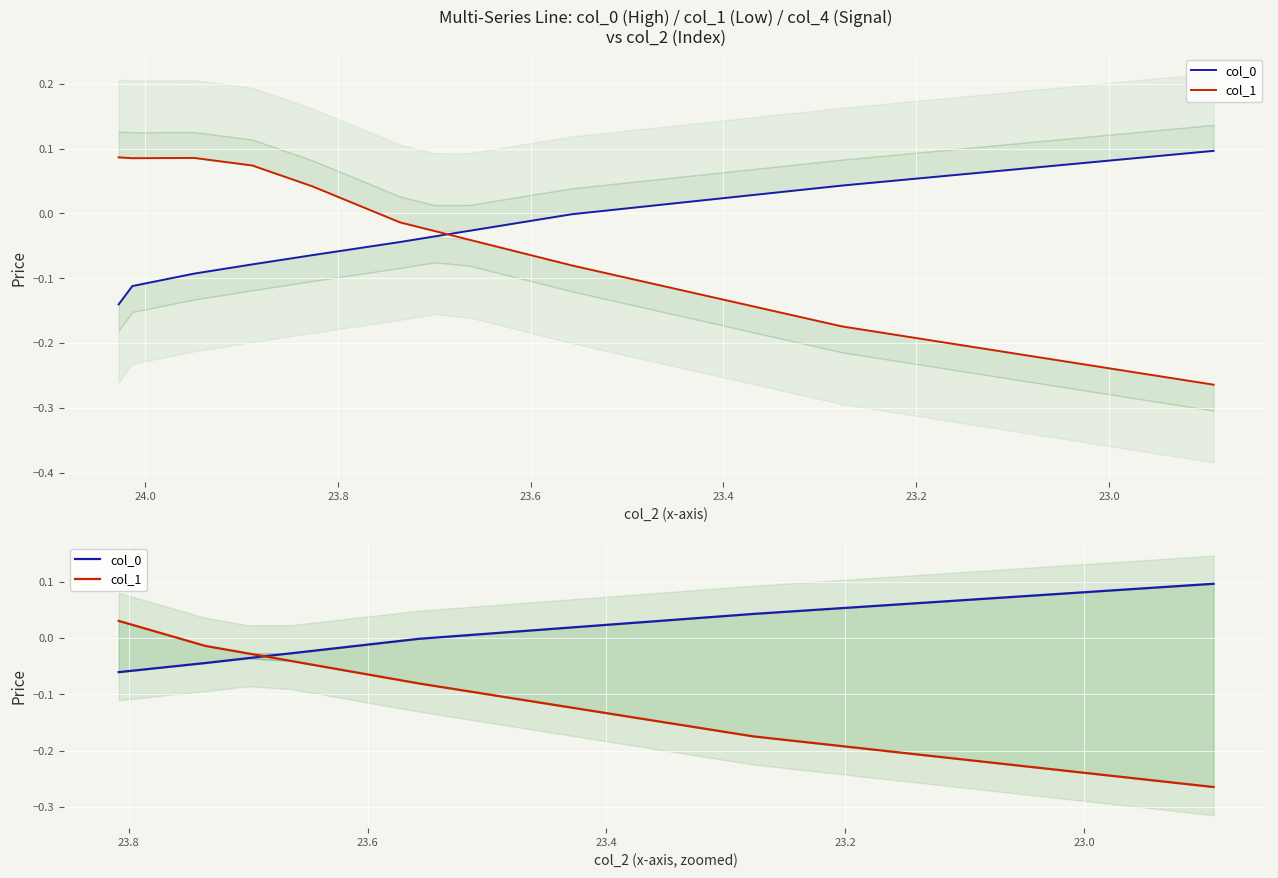

Is the value of col_0 at 10 greater than the value of col_1 at 9?

Yes